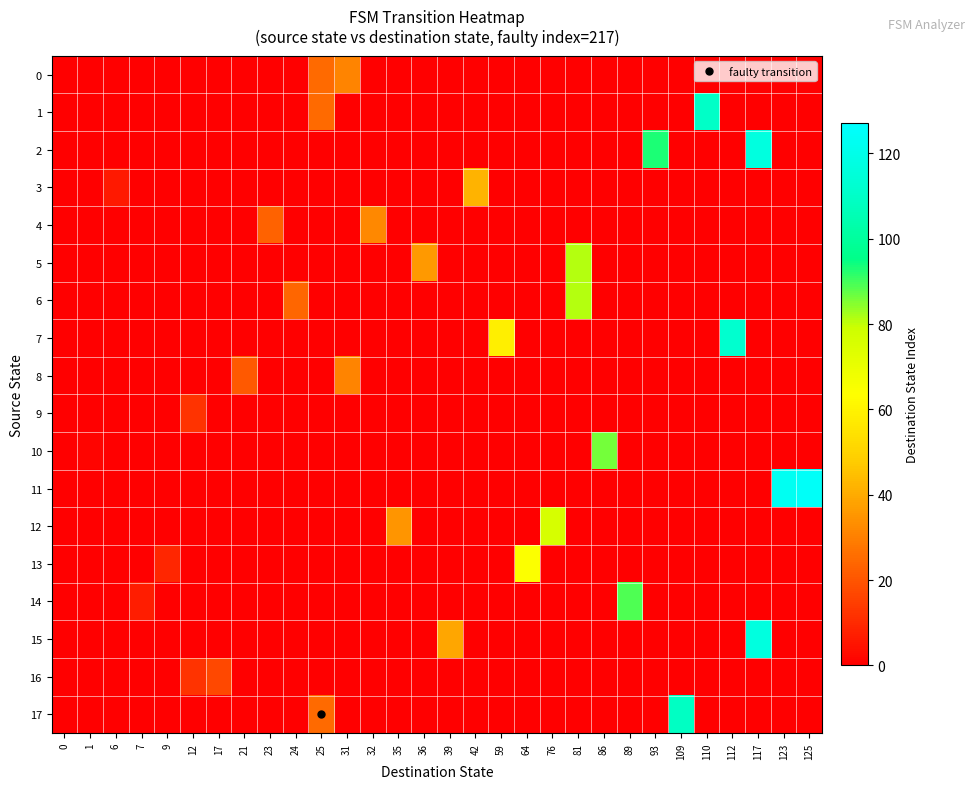

Rank the series at 1 from lowest to highest value.

0, 1, 2, 3, 4, 5, 6, 7, 8, 9, 11, 12, 13, 14, 15, 16, 17, 10